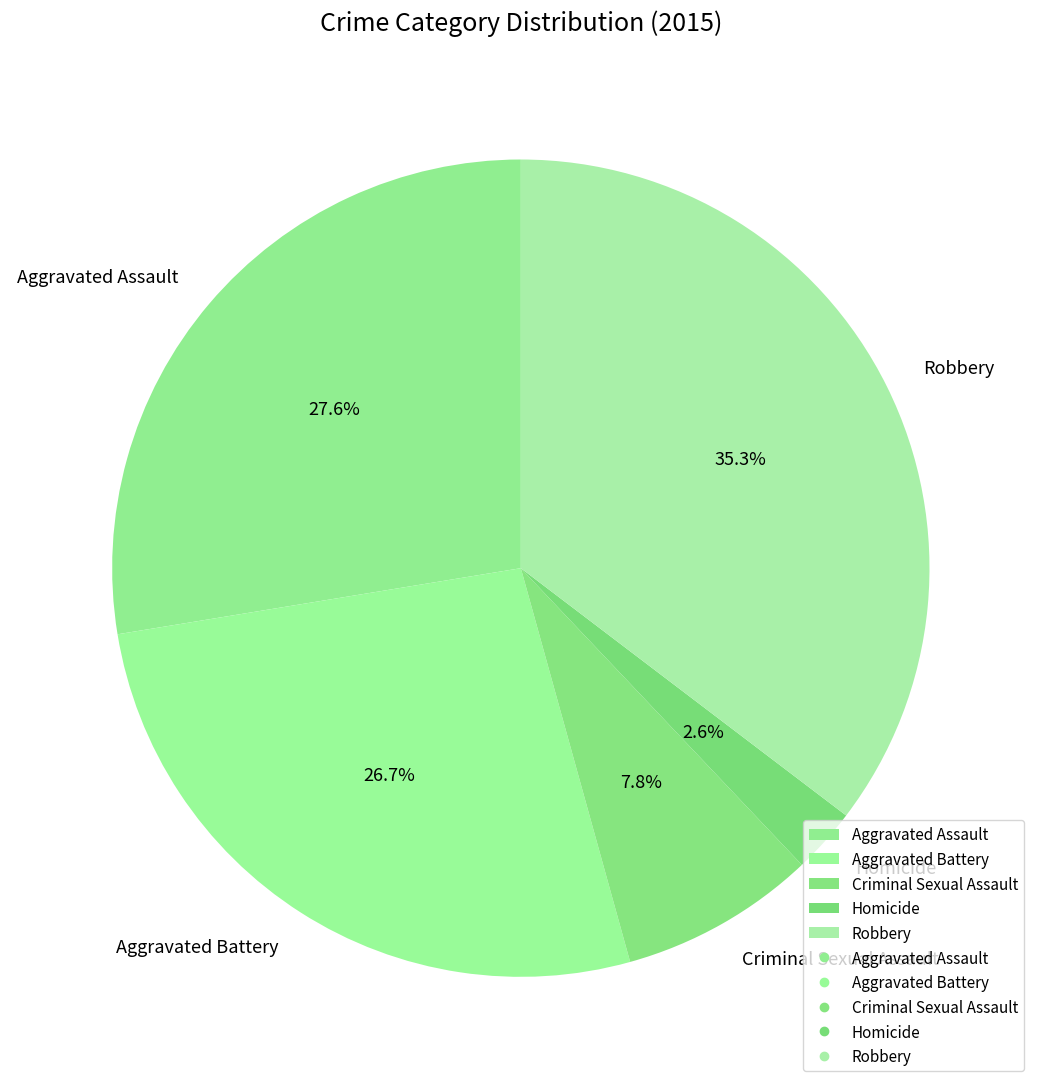

Which category has the biggest portion of the pie?

Robbery